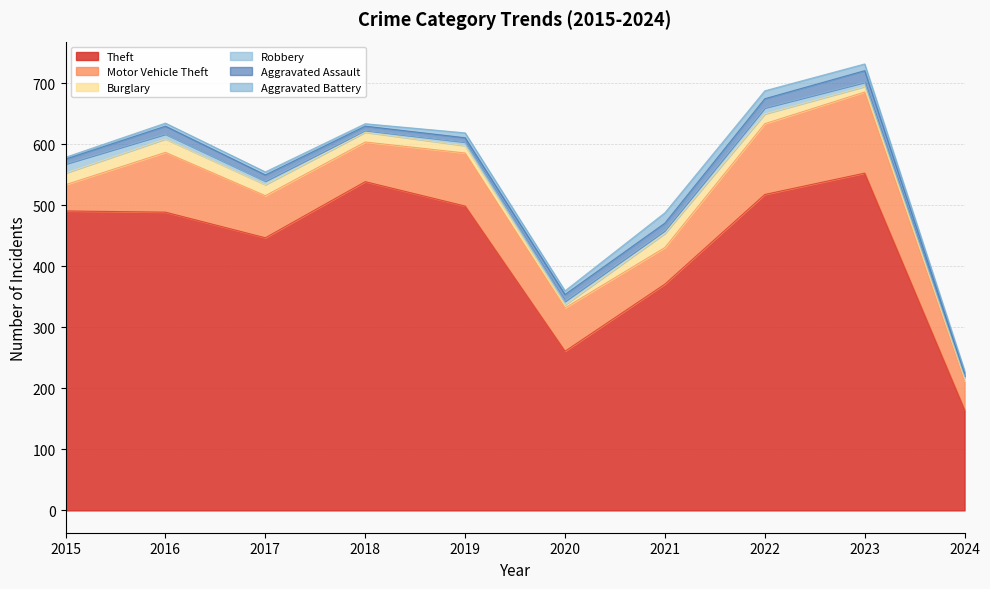

Reading left to right, list all the values displayed in this chart.

Theft: 491	489	447	539	499	261	371	518	553	165
Motor Vehicle Theft: 43	98	69	65	87	71	60	116	133	47
Burglary: 19	22	18	16	12	5	23	16	9	5
Robbery: 15	8	6	3	6	6	5	10	7	3
Aggravated Assault: 8	13	10	7	7	11	12	15	19	5
Aggravated Battery: 3	5	5	4	8	6	17	13	11	4